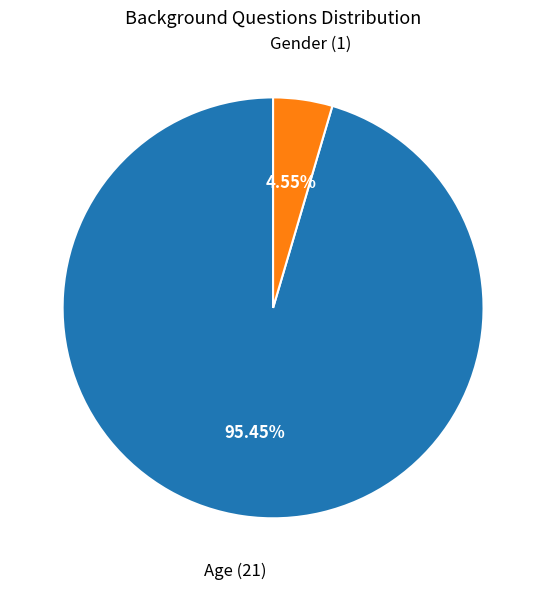

Which category has the biggest portion of the pie?

Age